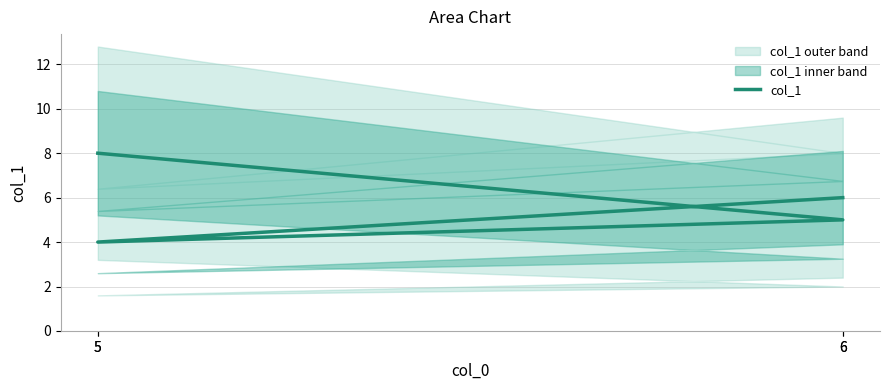

List the labels in order of value, smallest first.

5, 6, 6, 5